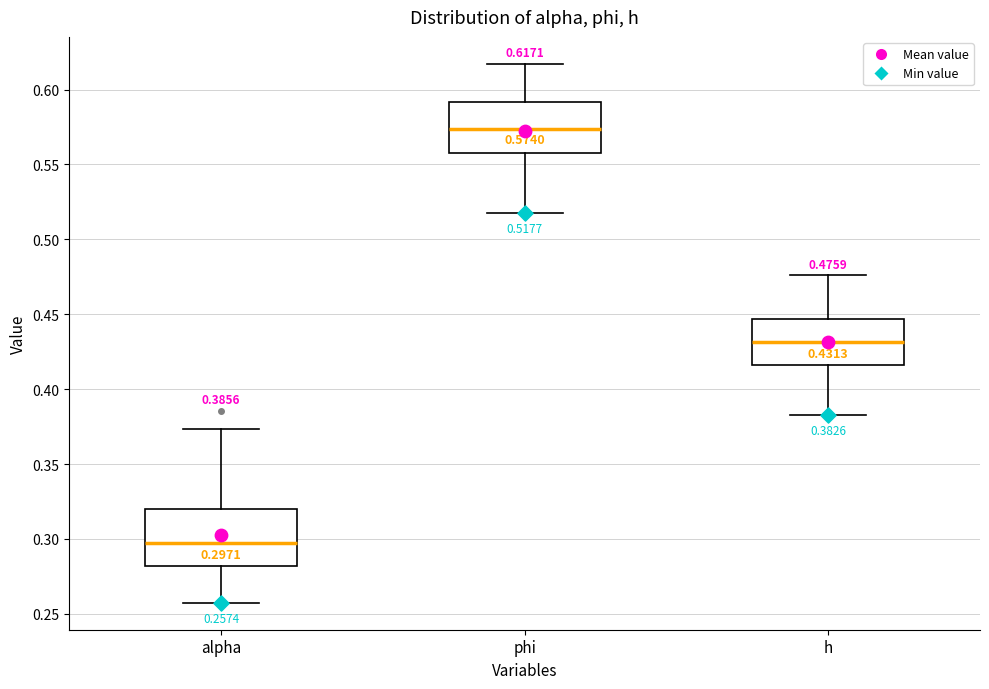

Which box has the lowest median line?

alpha